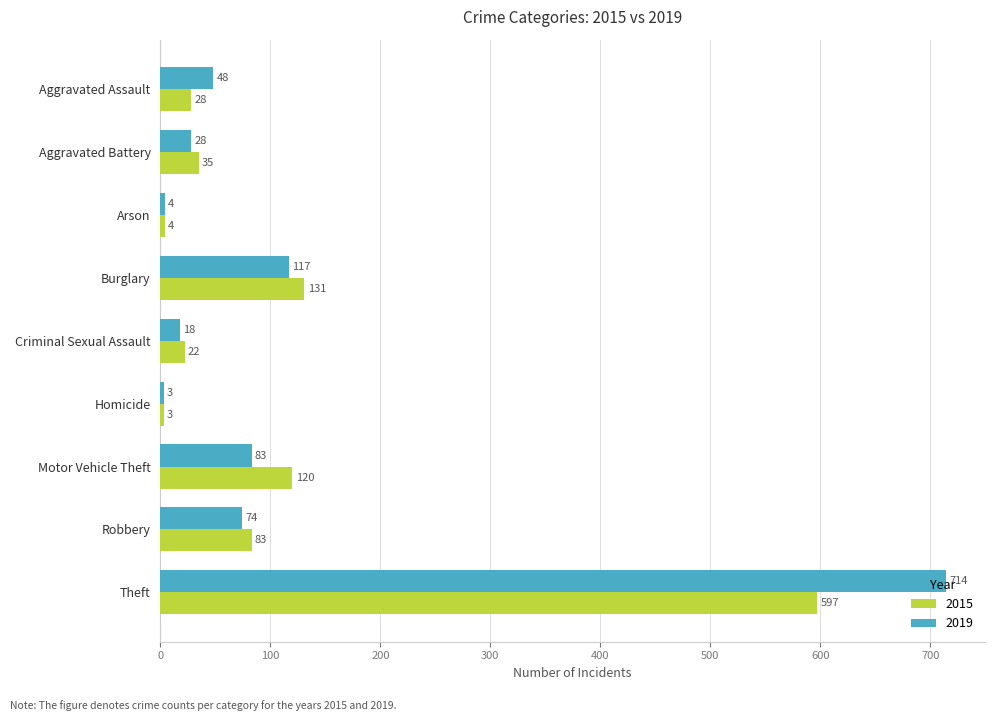

Which series has the largest total across all categories?

2019